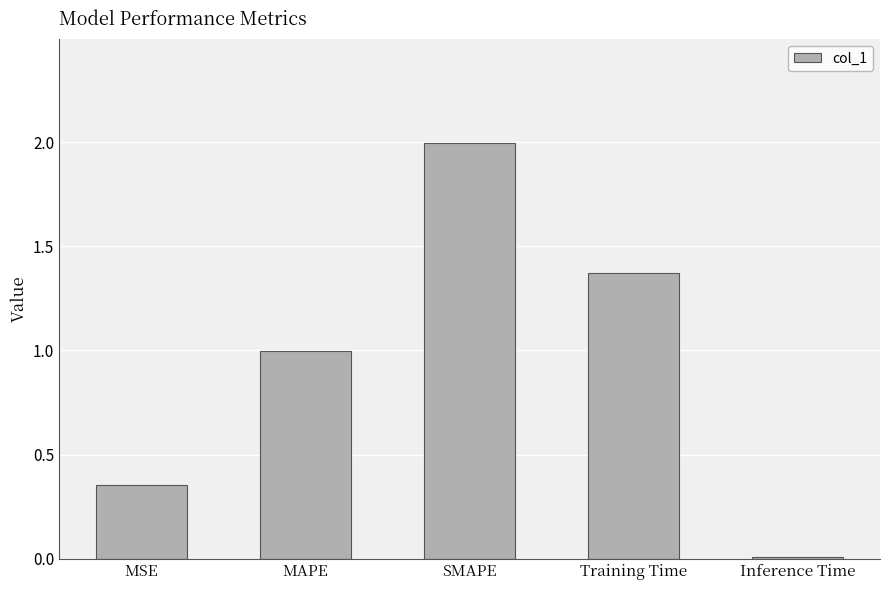

Which has a higher value, SMAPE or MAPE?

SMAPE